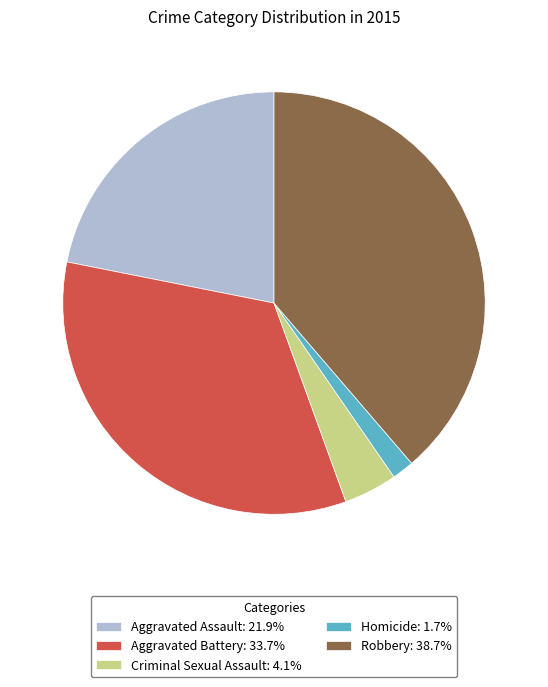

Does Robbery: 38.7% account for over 50% of the chart?

No